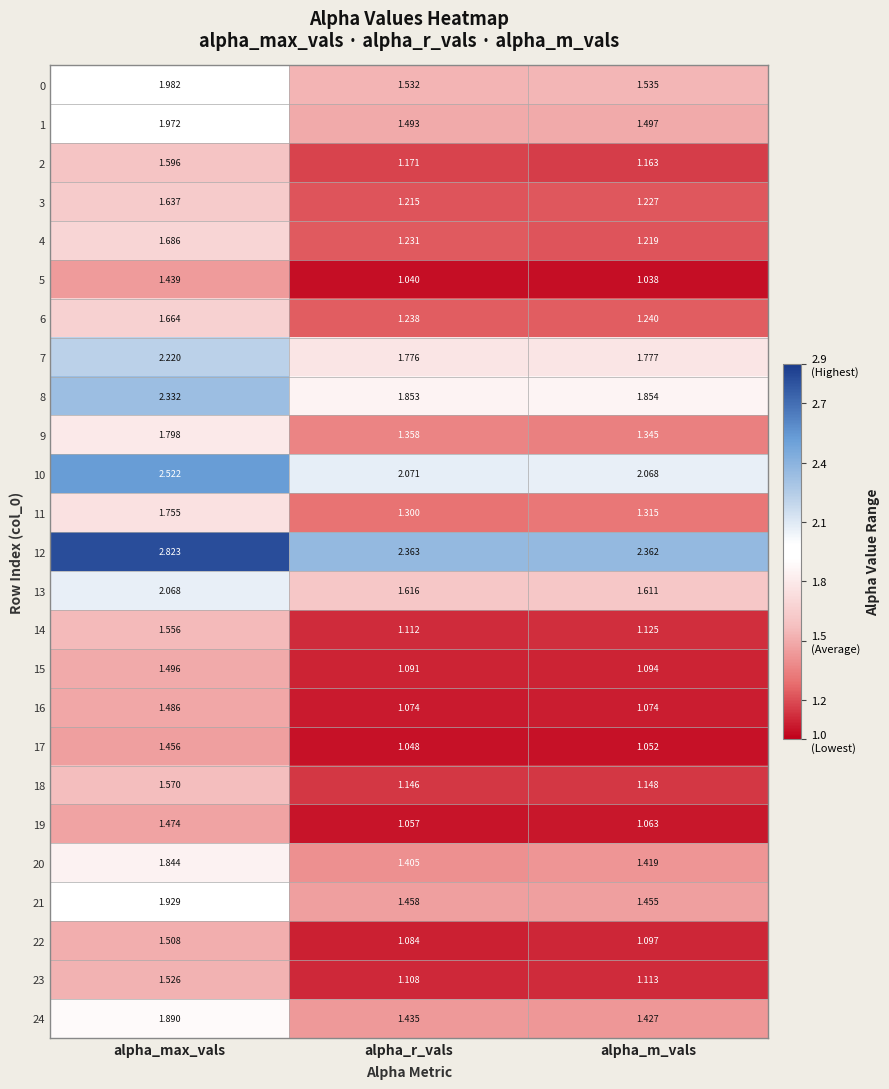

Which series has the largest total across all categories?

12